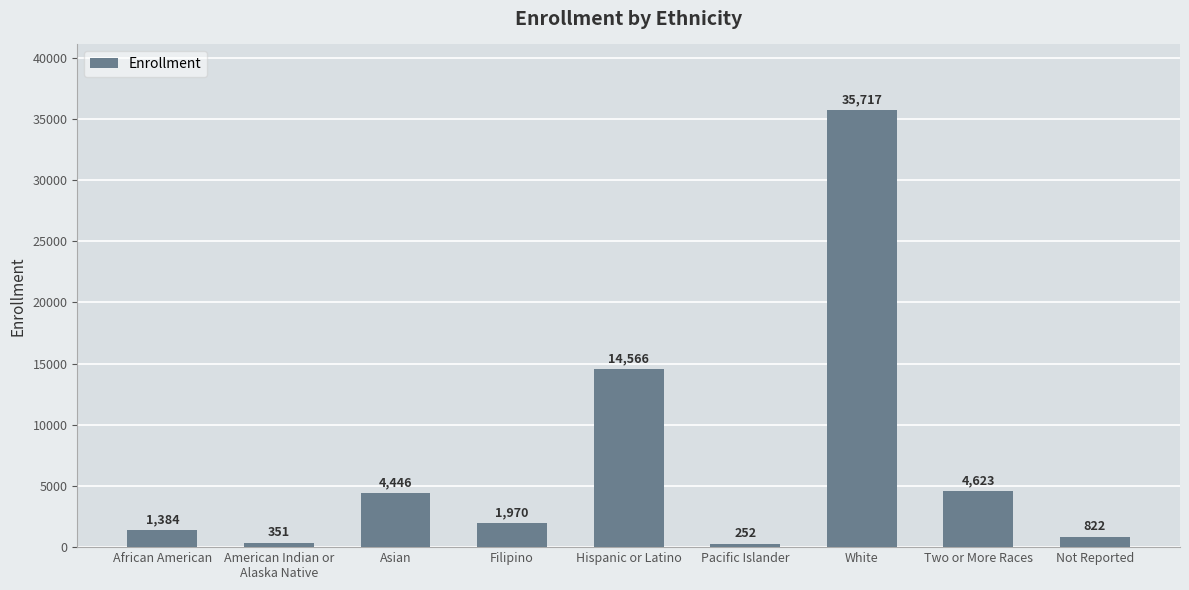

Are the bars horizontal?

No